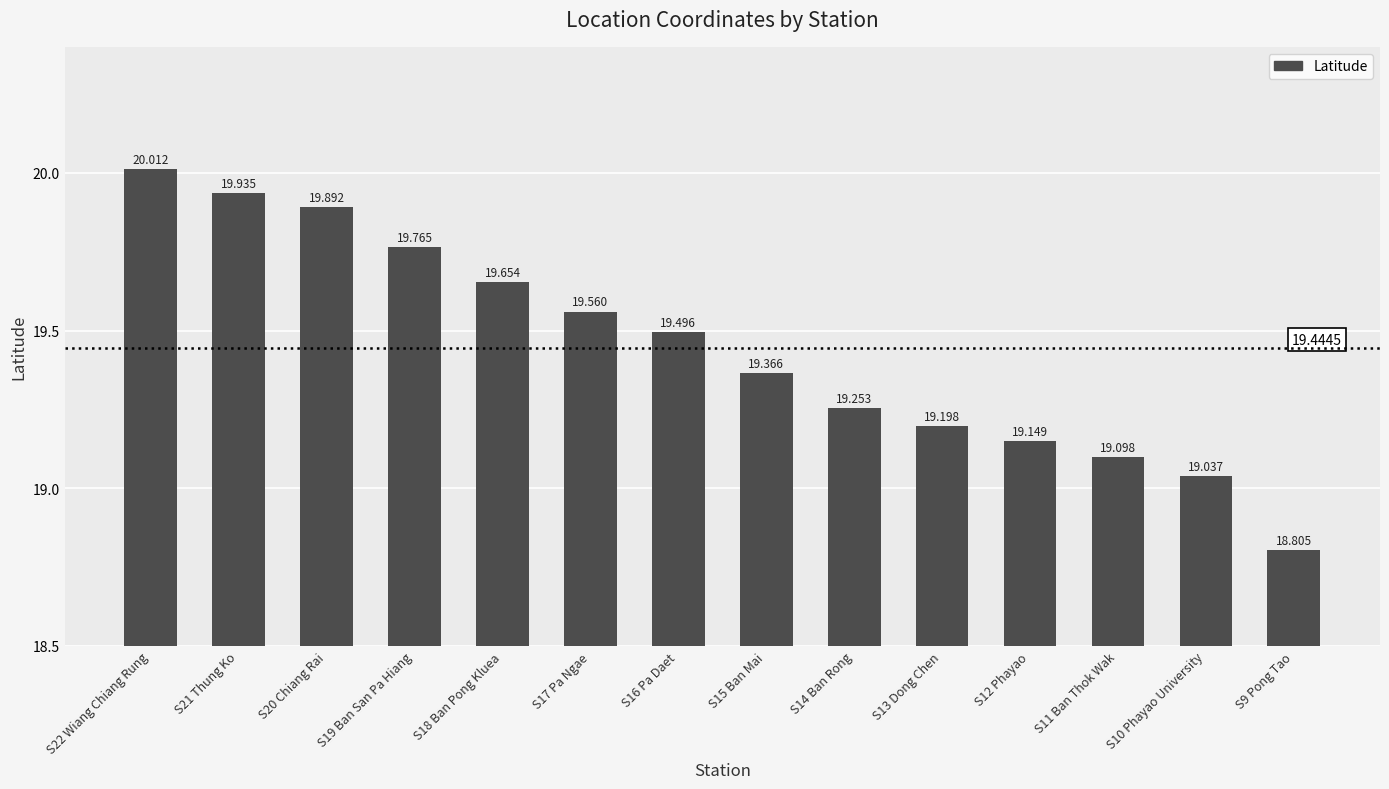

What is the label of the 1st bar from the left?

S22 Wiang Chiang Rung